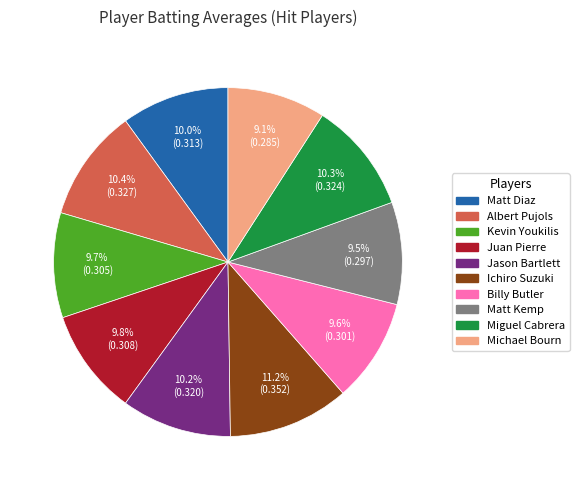

Is it true that Billy Butler is 10% of the pie?

True